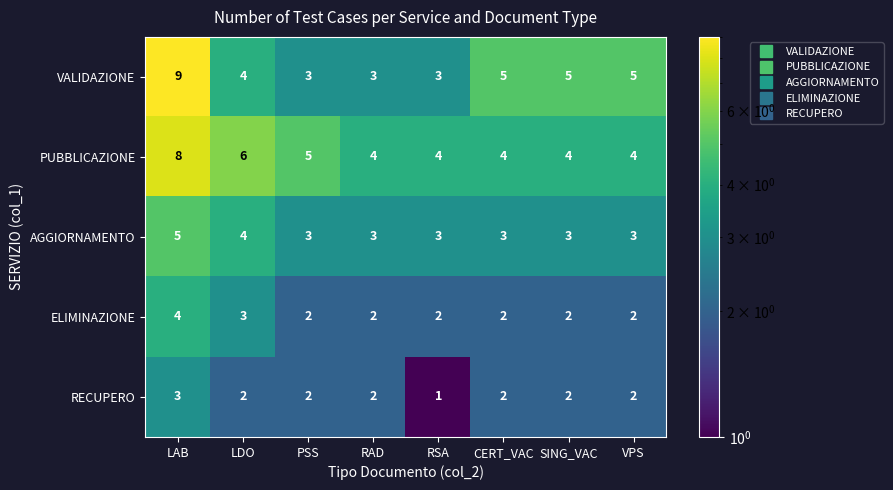

The value of RECUPERO at CERT_VAC is 3. True or false?

False